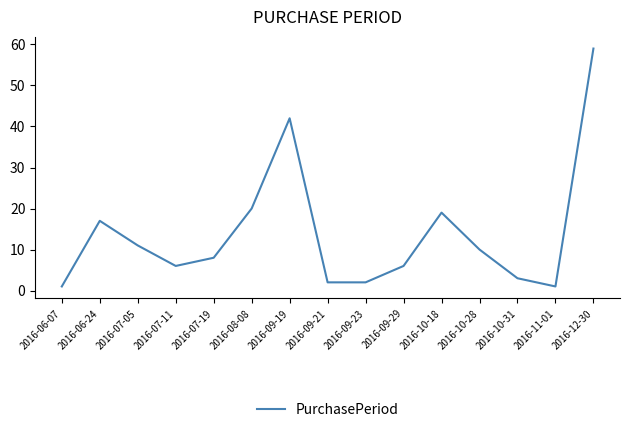

At which category does the data reach its first local valley?

2016-07-11